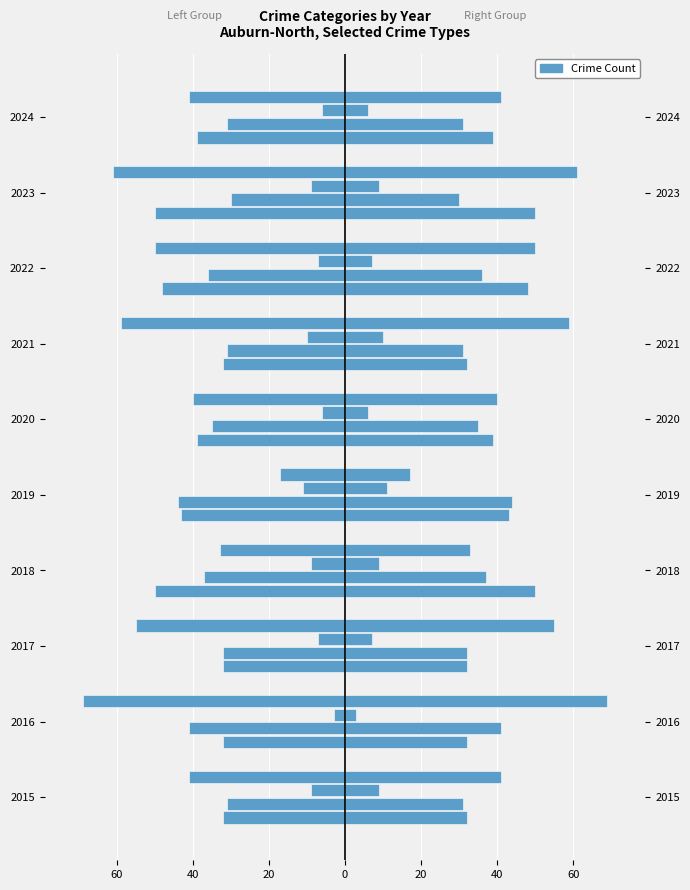

What is the sum of all Robbery values?

-466